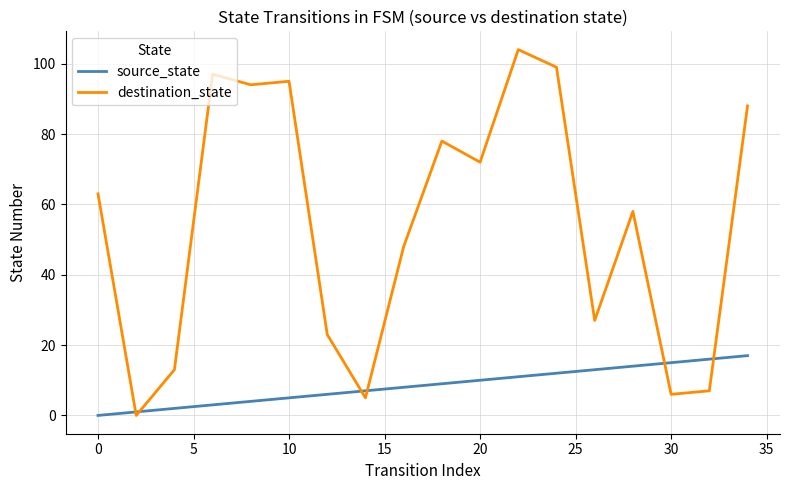

Which series has the largest total across all categories?

destination_state